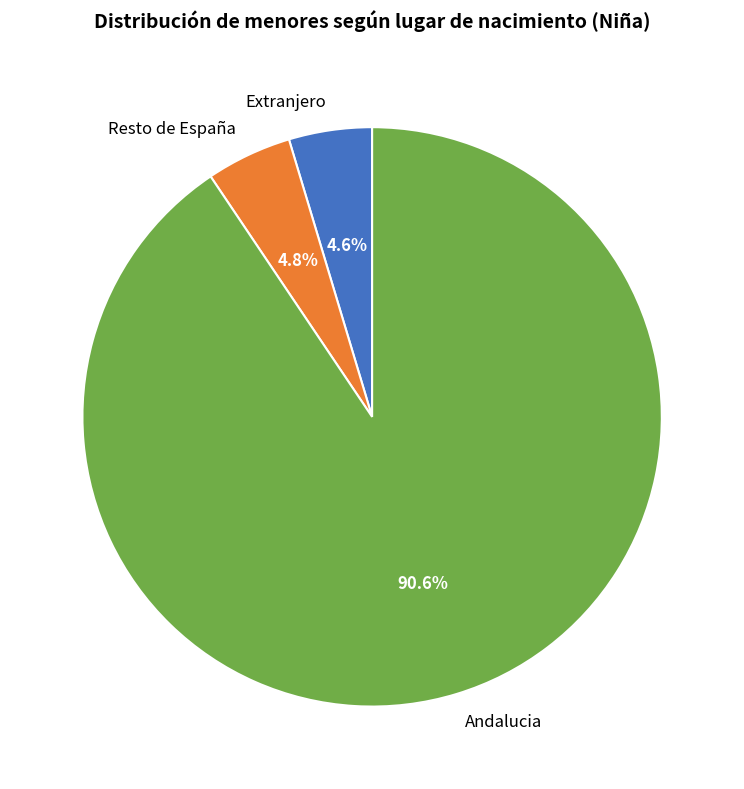

Is it true that Resto de España is 5% of the pie?

True